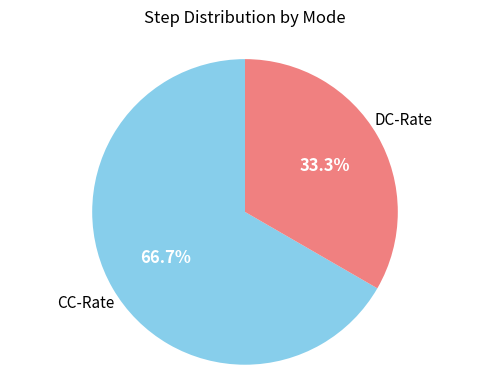

Does any single category account for the majority?

Yes